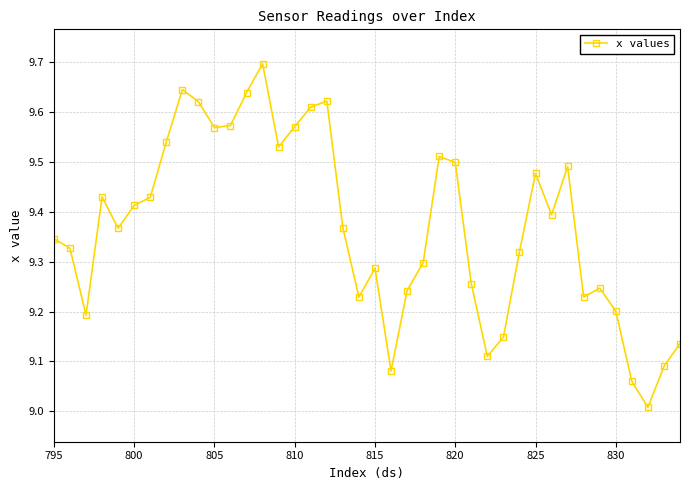

How many interior local valleys (lower than both neighbors) does the data have?

10